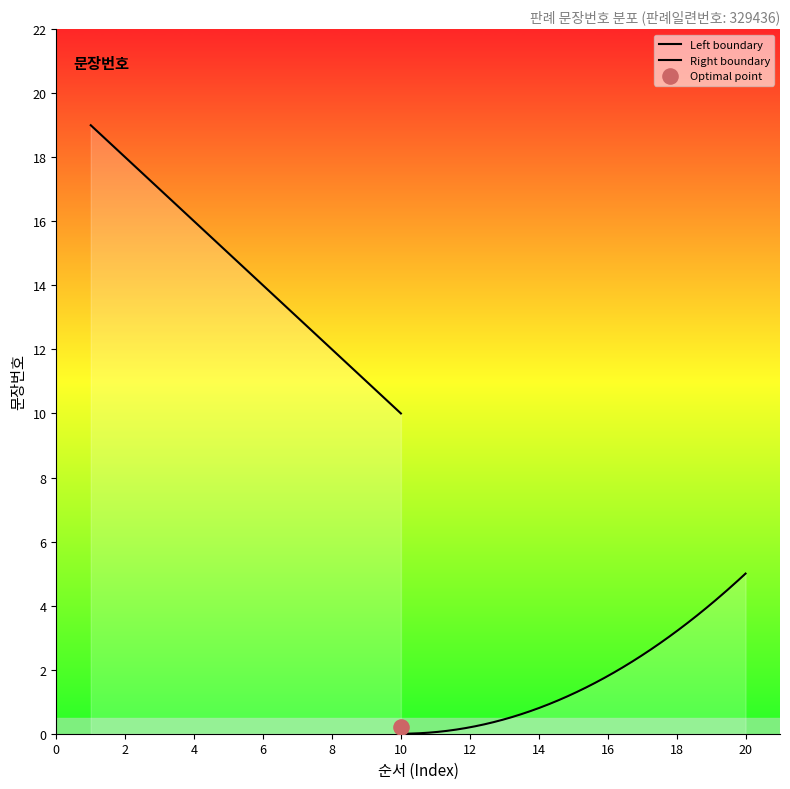

Between 6 and 4, which is larger?

6